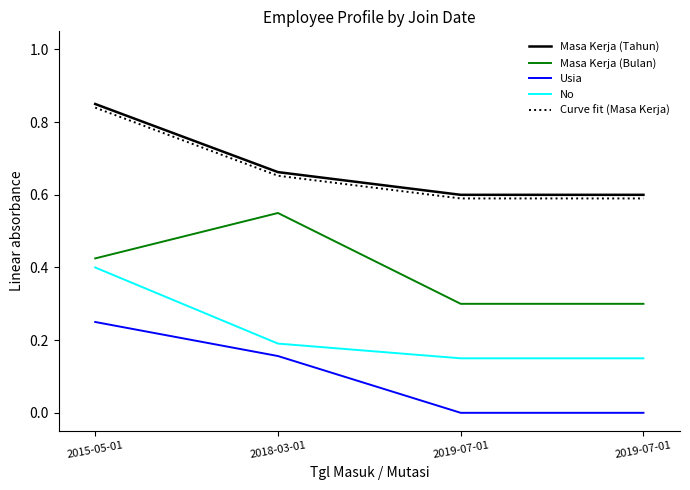

Does the chart have visible grid lines?

No